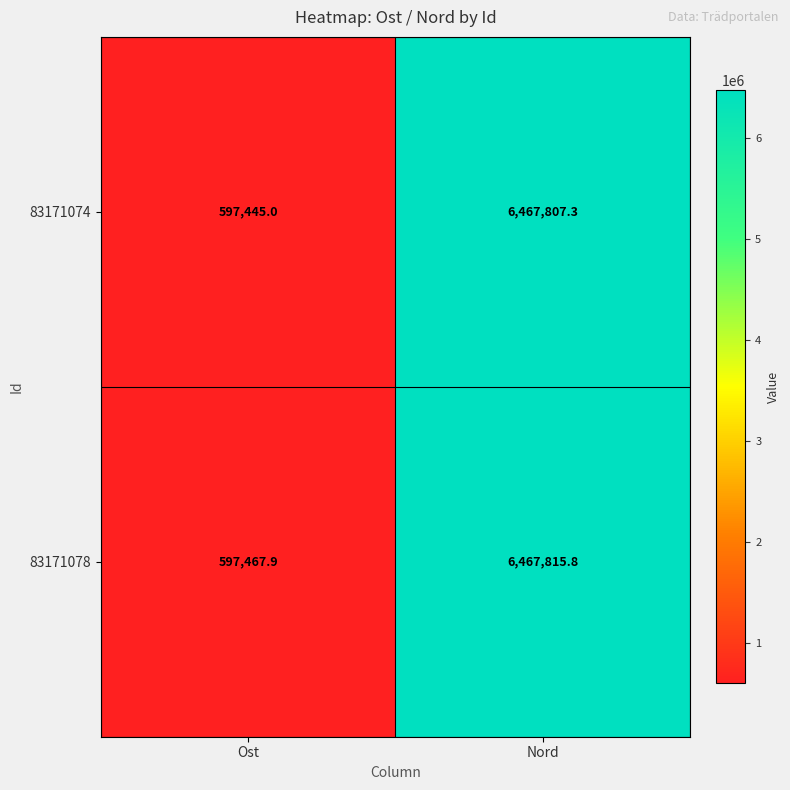

What is the sum of all 83171078 values?

7065283.7